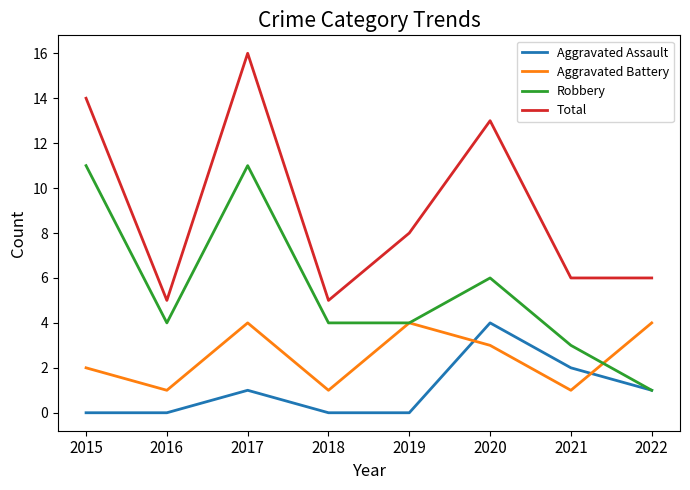

True or false: Robbery and Total cross at least once.

False